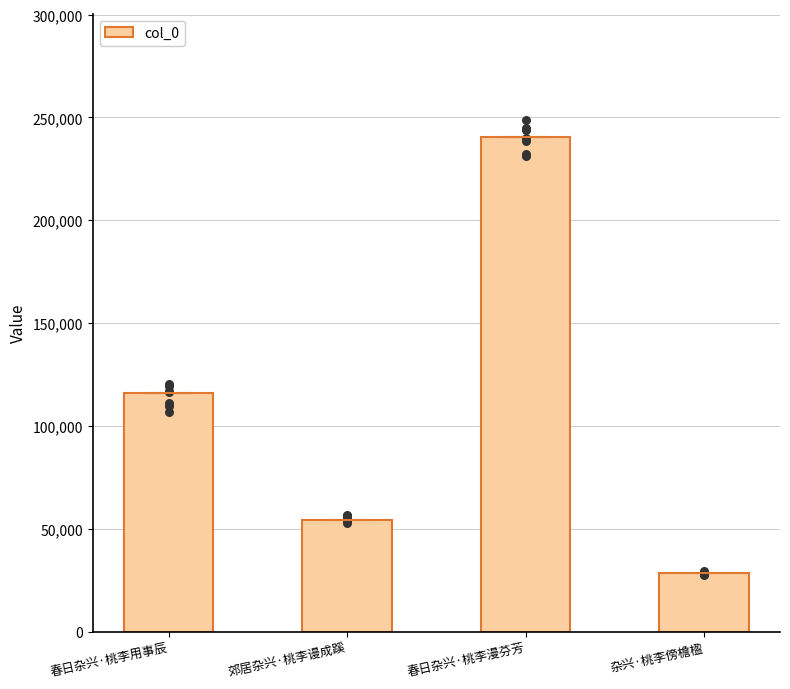

Approximately how many times larger is the value at 杂兴·桃李傍檐楹 compared to 春日杂兴·桃李漫芬芳?

0.1